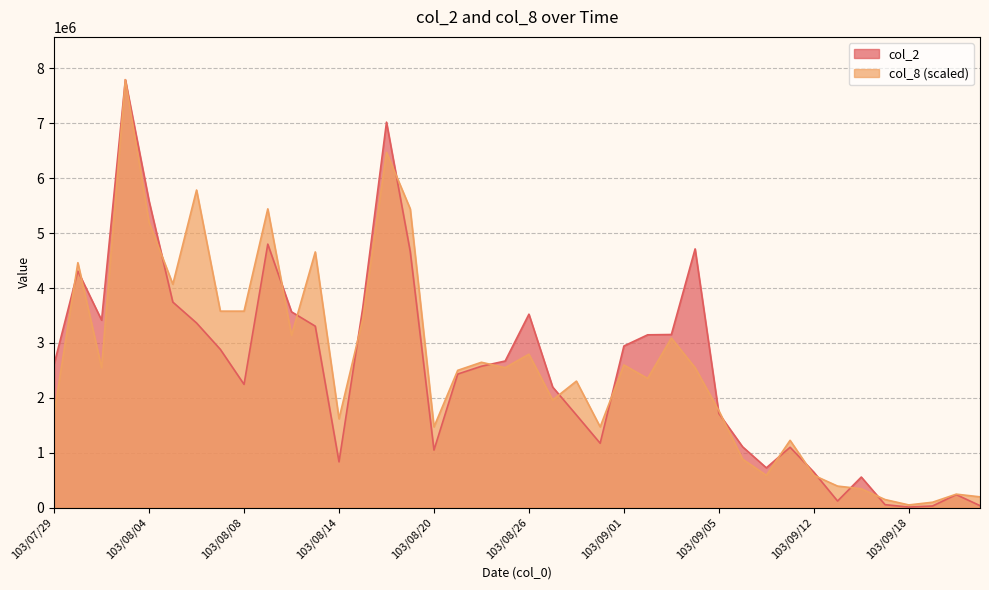

Rank the series by their average value, from lowest to highest.

col_2, col_8